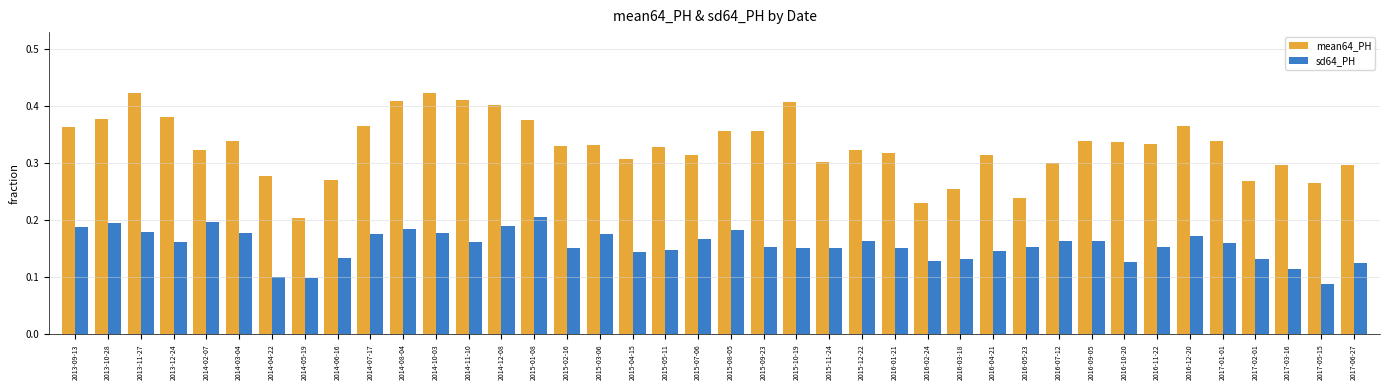

True or false: mean64_PH has a value of 0.1 at 2017-03-16.

False